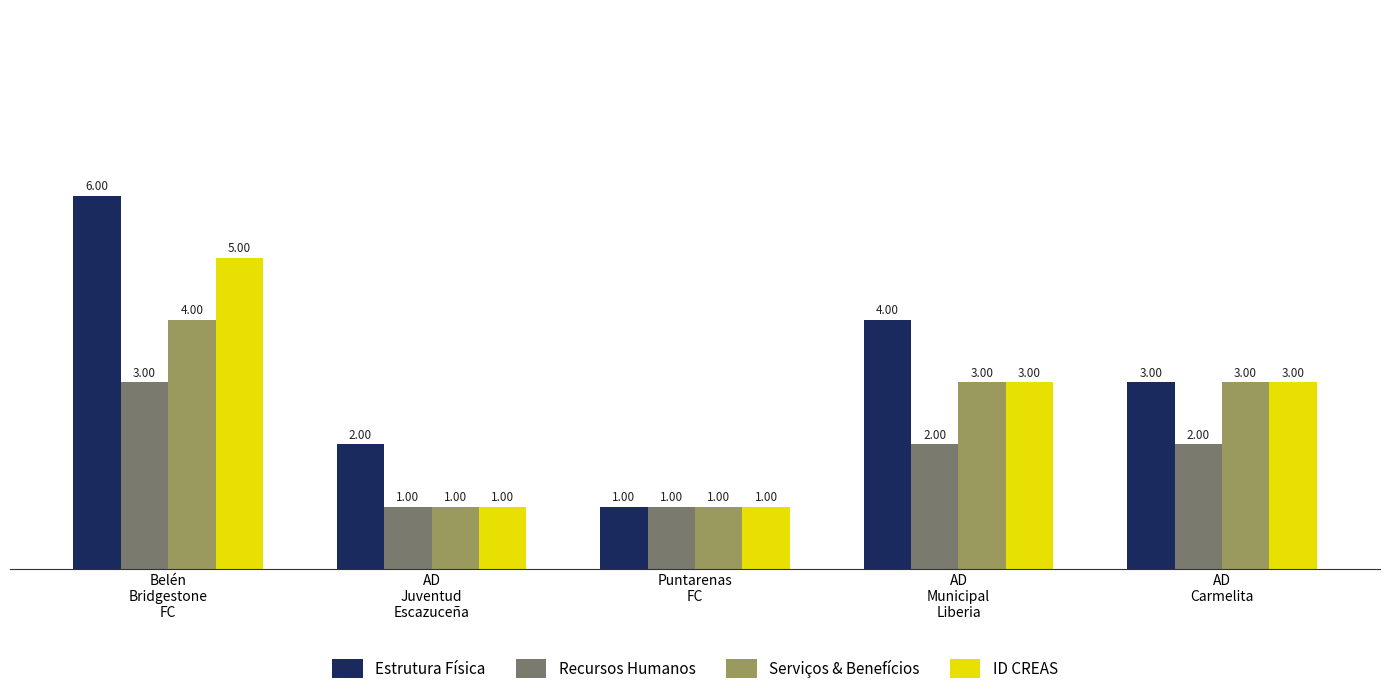

What is the minimum value shown in the chart?

1